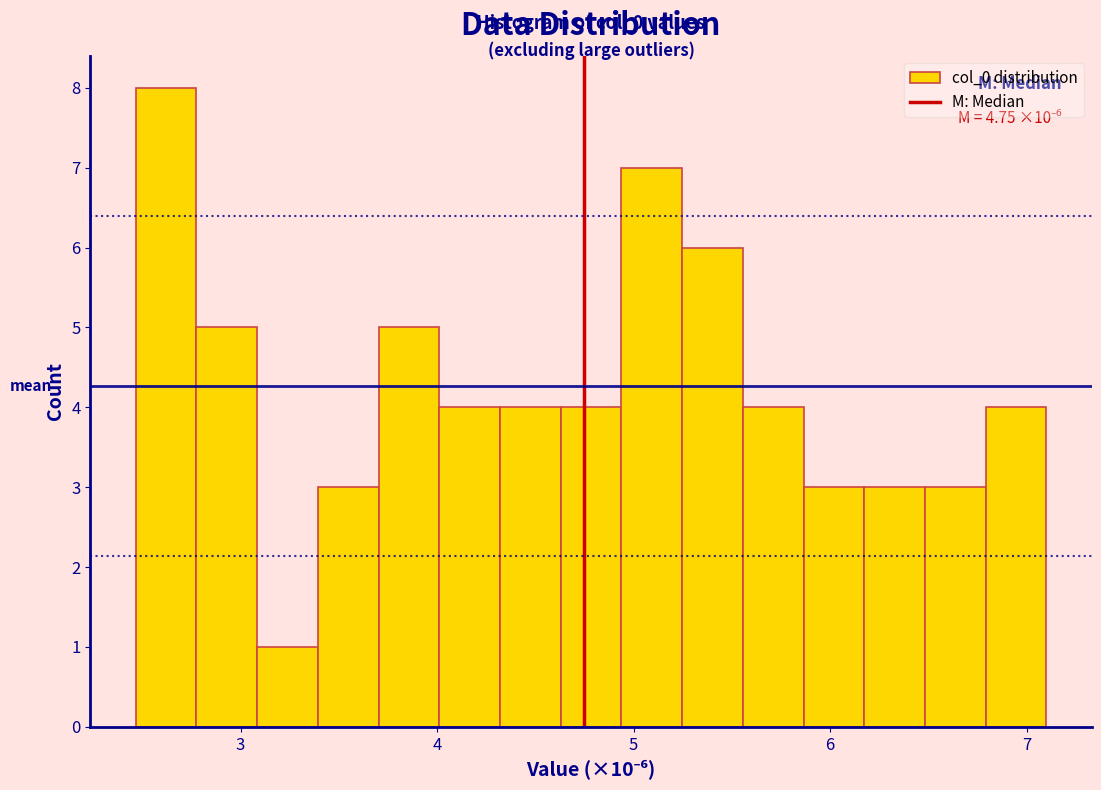

Read against the x-axis, roughly where is the centre of the tallest bar?

2.6